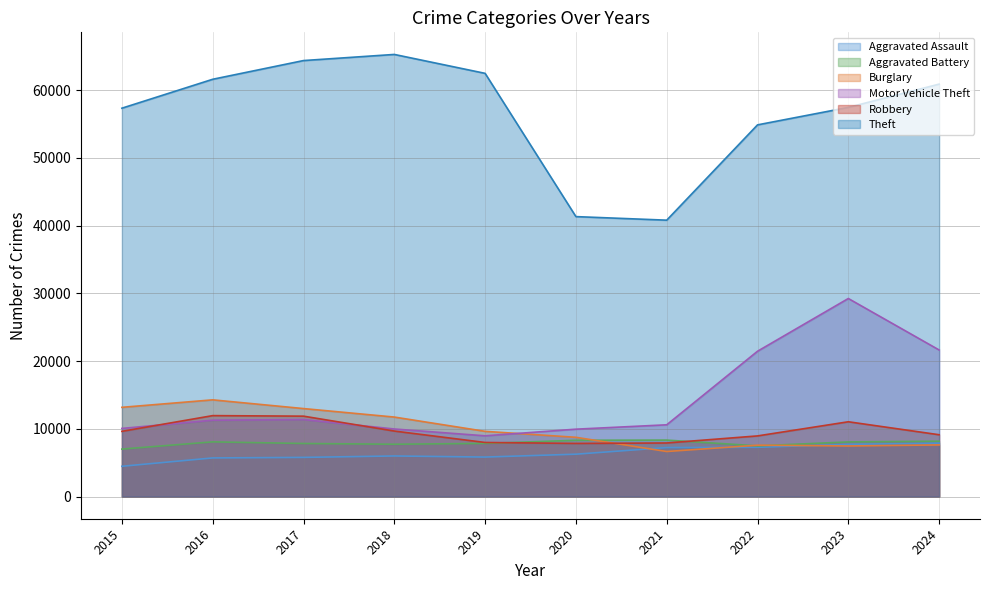

True or false: Motor Vehicle Theft and Aggravated Assault intersect in this chart.

False